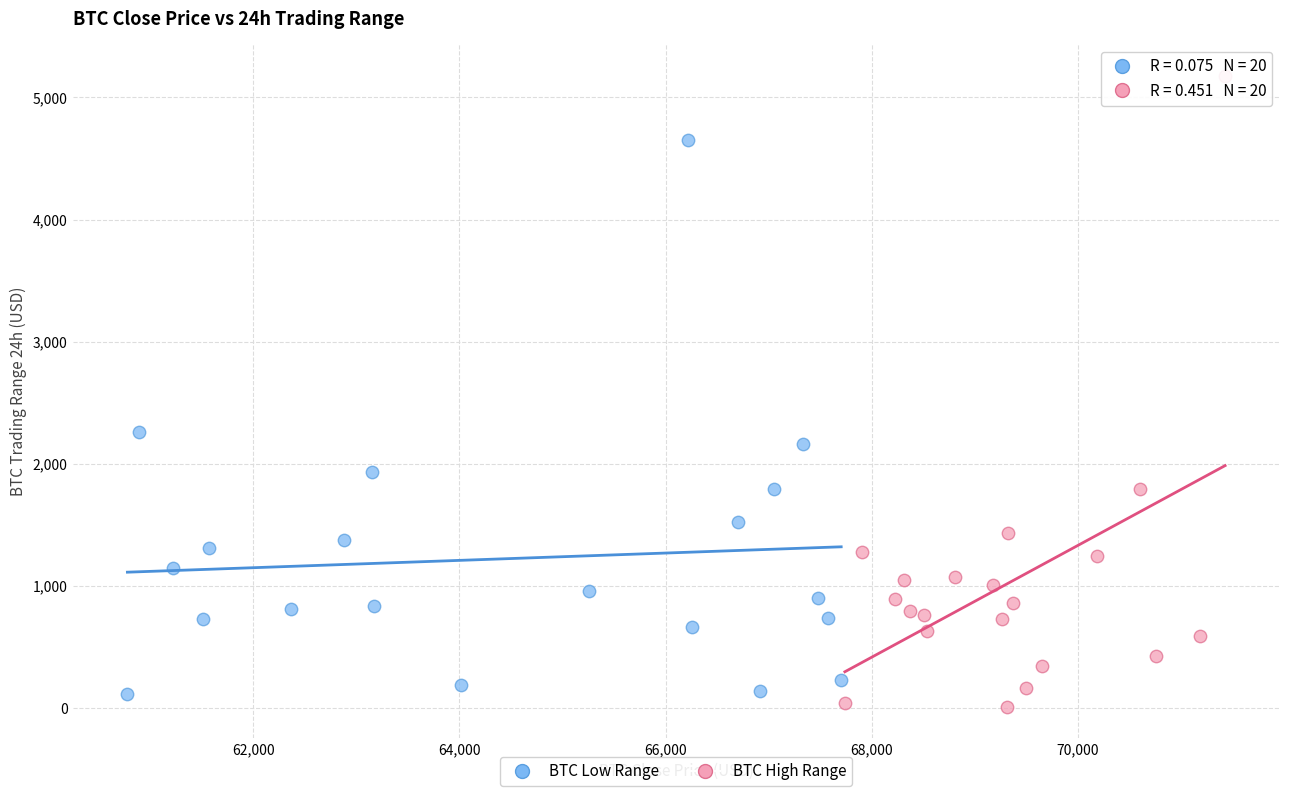

Which series reaches the maximum Y coordinate?

BTC High Range